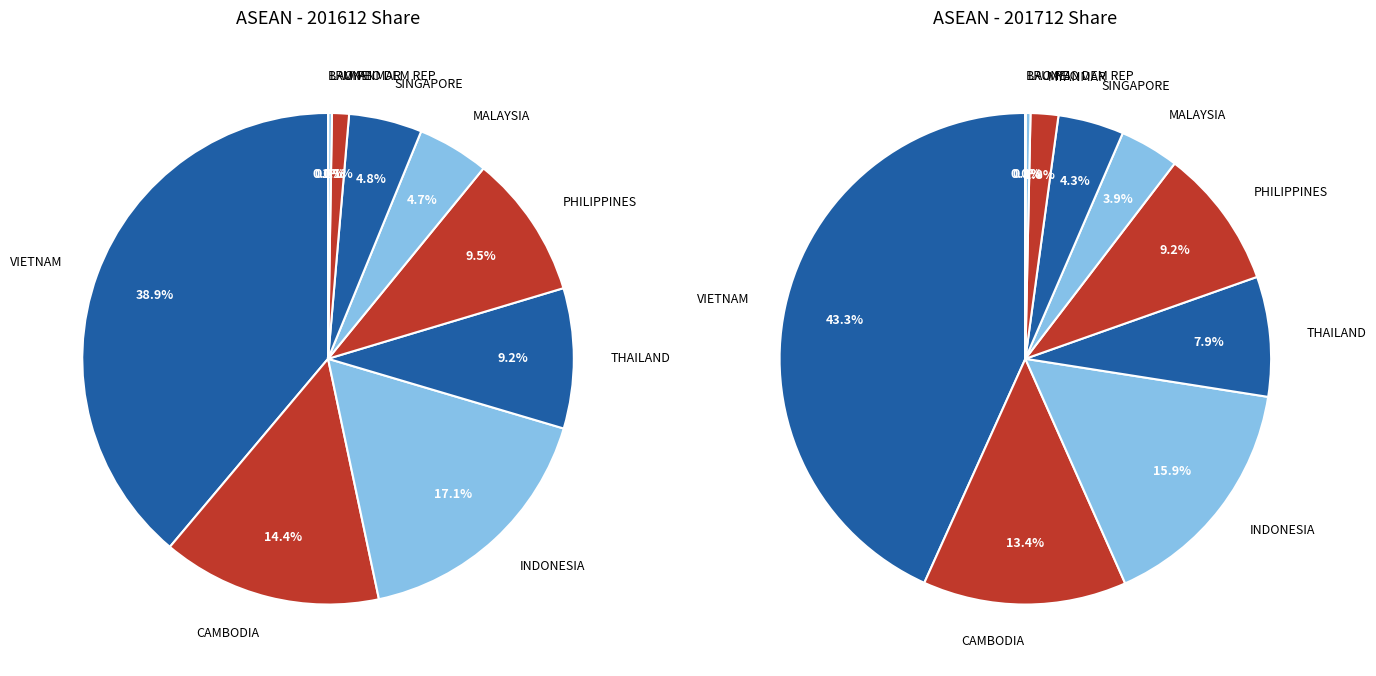

How much of the chart is everything except CAMBODIA?

85.6%